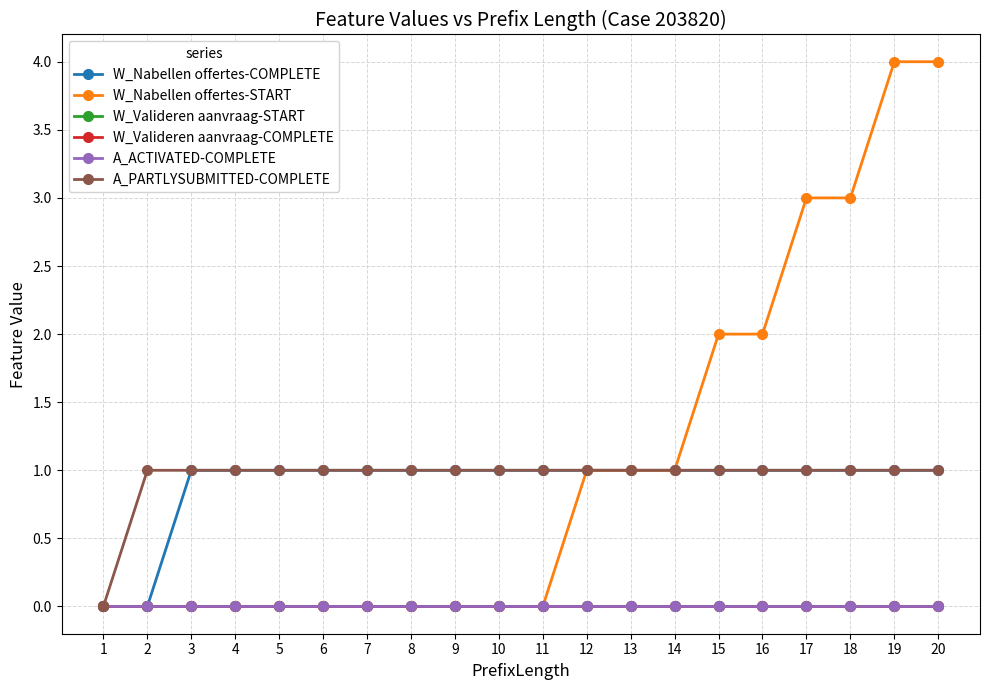

True or false: W_Nabellen offertes-START and W_Nabellen offertes-COMPLETE intersect in this chart.

False